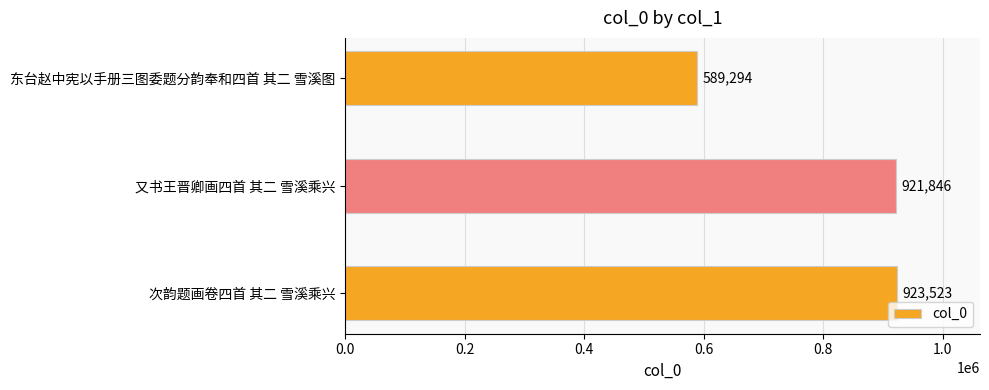

How many distinct data groups are displayed?

1